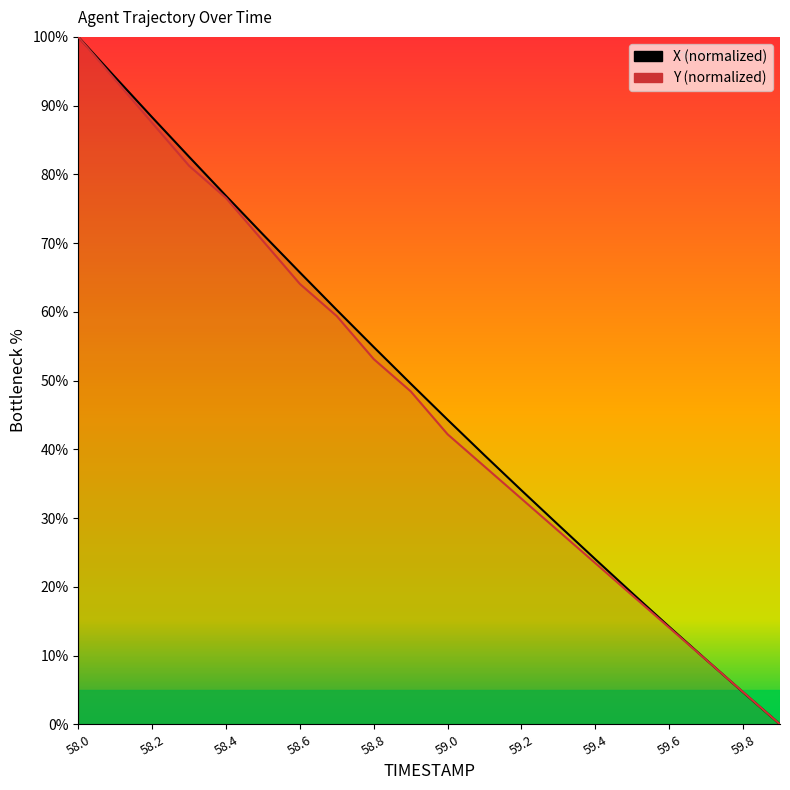

Rank the series at 59.6 from highest to lowest value.

X, Y